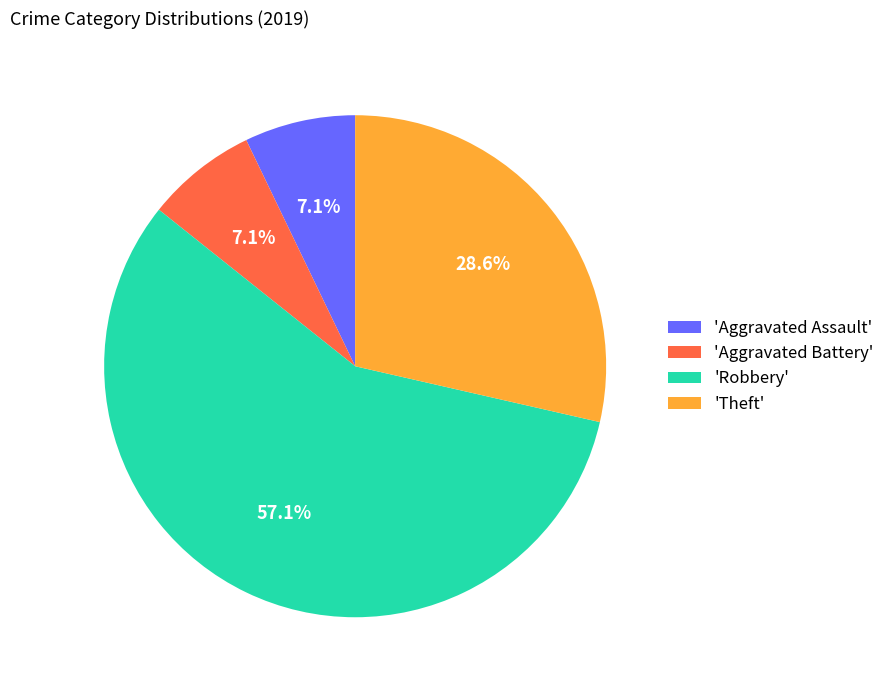

Combined, do 'Aggravated Battery' and 'Theft' account for over 50%?

No